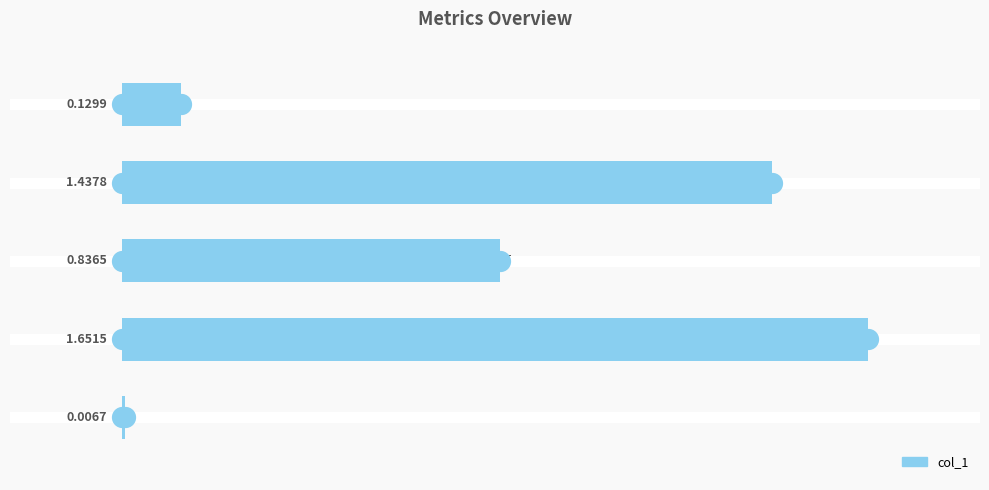

Between SMAPE and MSE, which is larger?

SMAPE